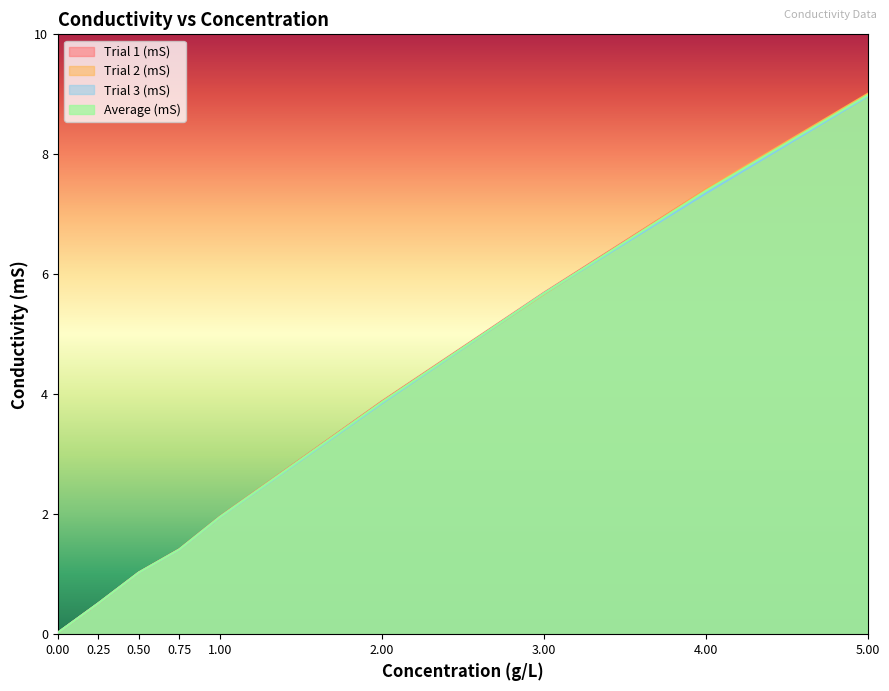

What is the approximate value of Trial 2 (mS) at 0.75?

1.4